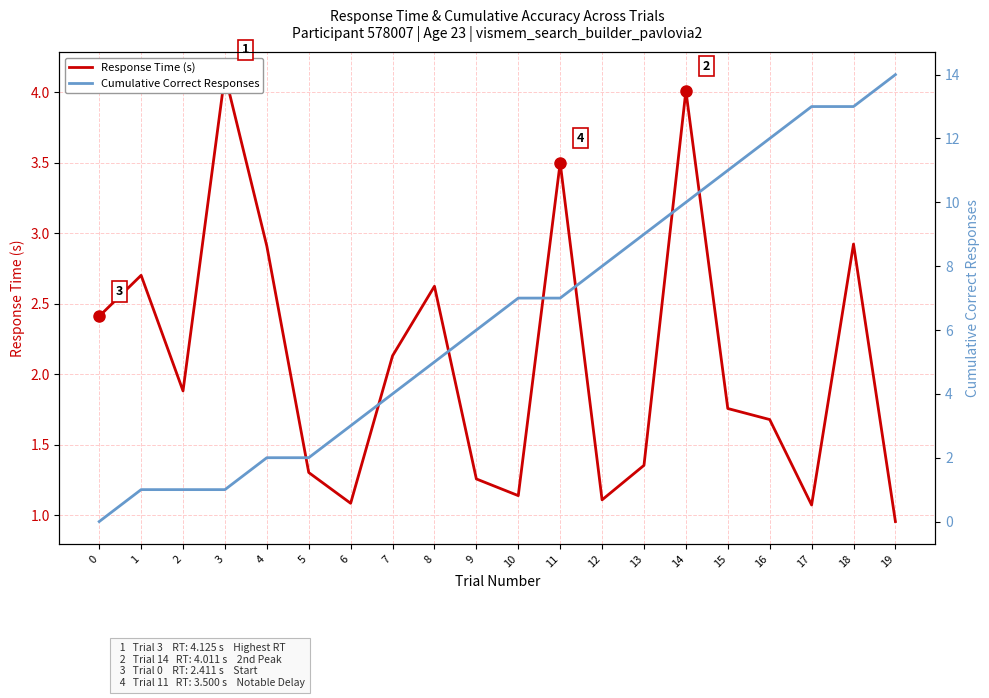

After their last crossing, which series has the higher values: Response Time (s) or Cumulative Correct Responses?

Cumulative Correct Responses